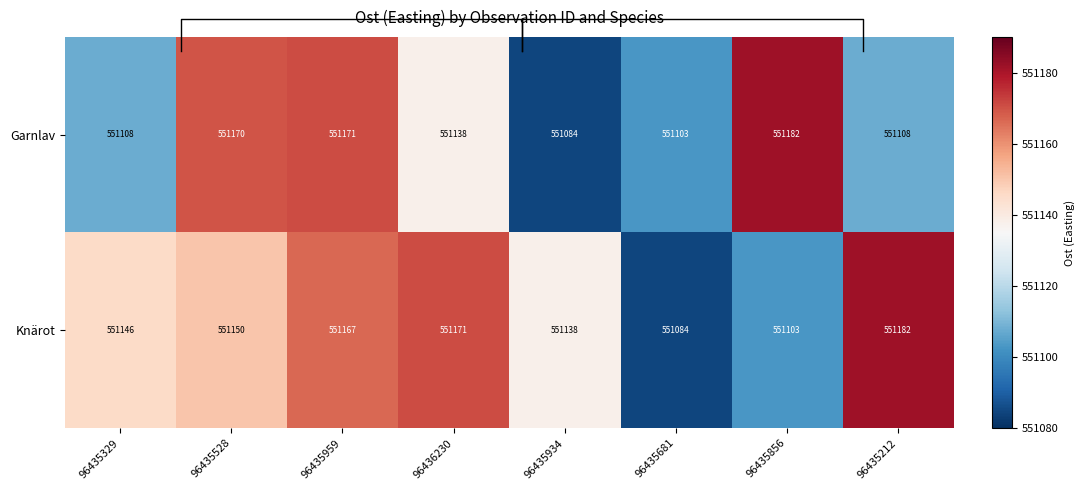

List the series in order of their overall mean, lowest first.

Garnlav, Knärot